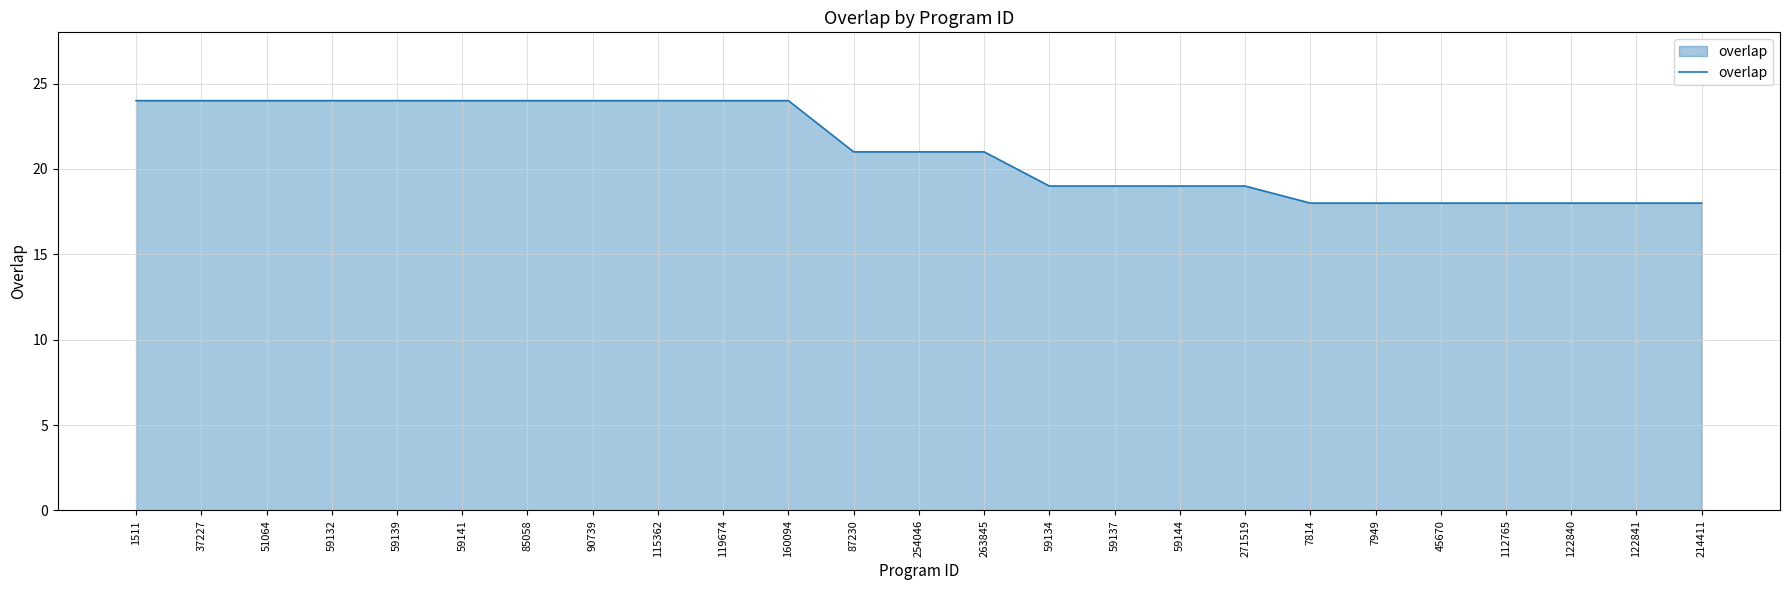

What is the average value?

21